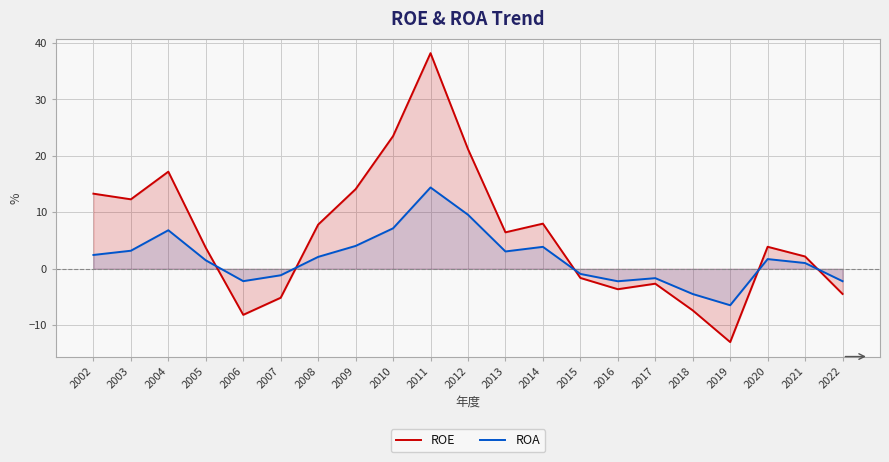

What is the value of the ROA point at the 21st from the left?

-2.2